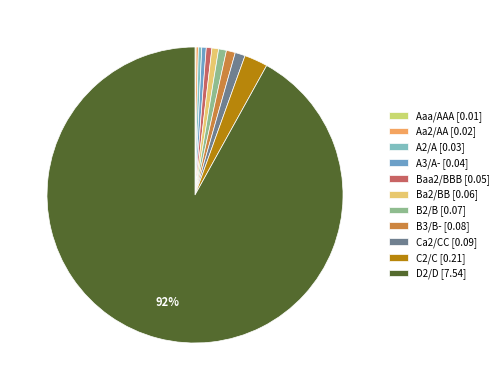

Count the number of slices in the pie.

11